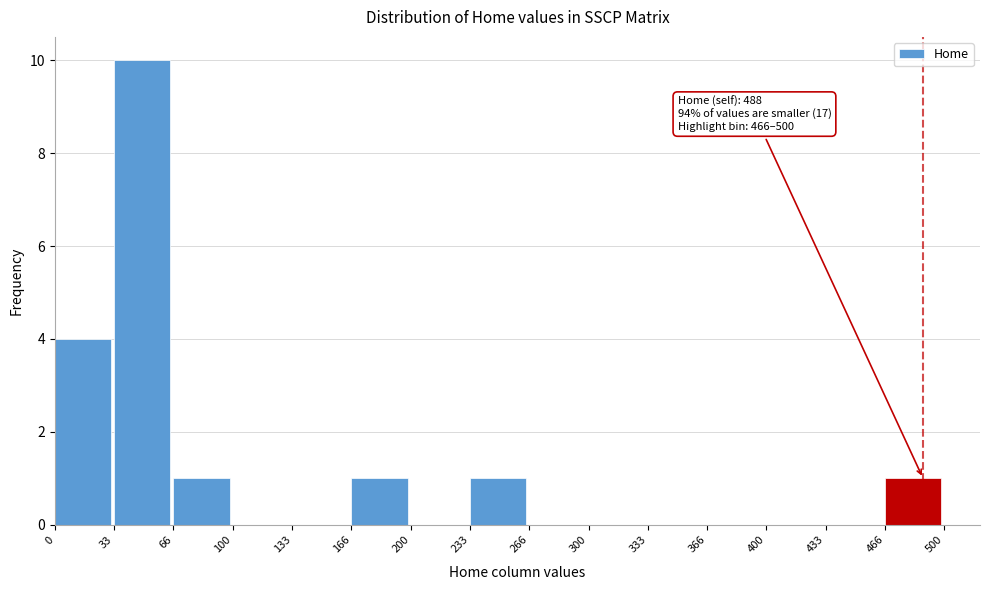

Over which range of the x-axis is the bar tallest?

33 to 66